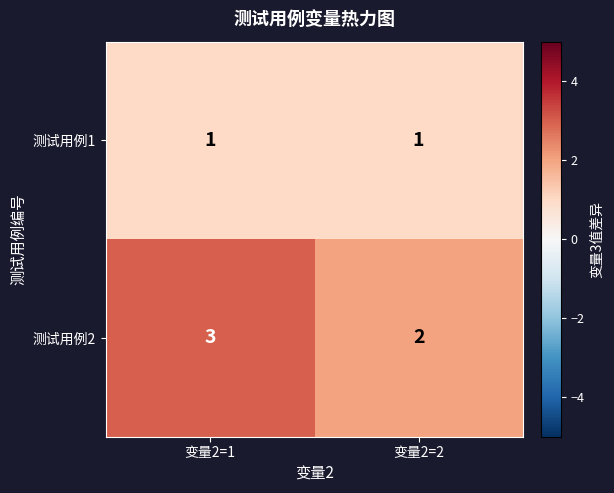

How many data points does each series have?

2